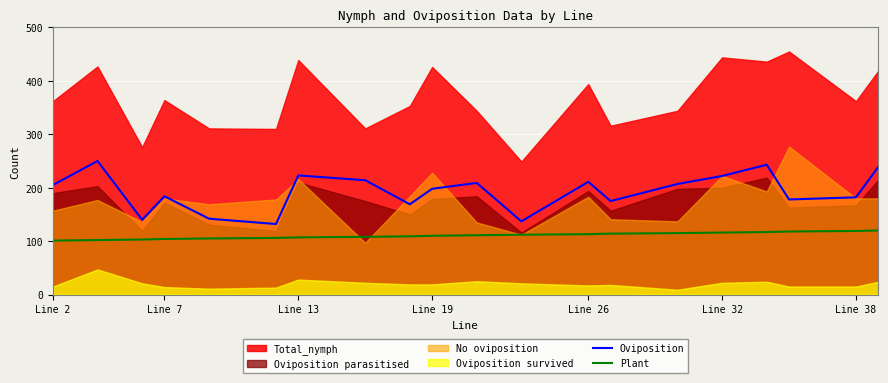

True or false: Plant and Oviposition cross at least once.

False